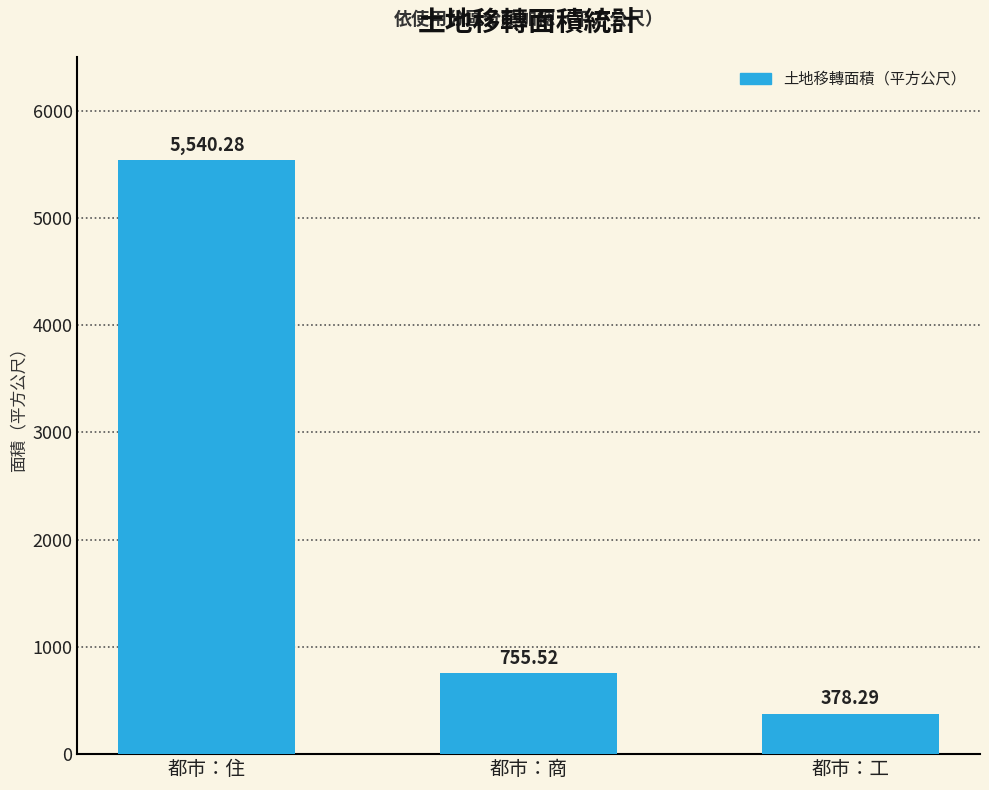

At which category does the chart reach its minimum across all series?

都市：工